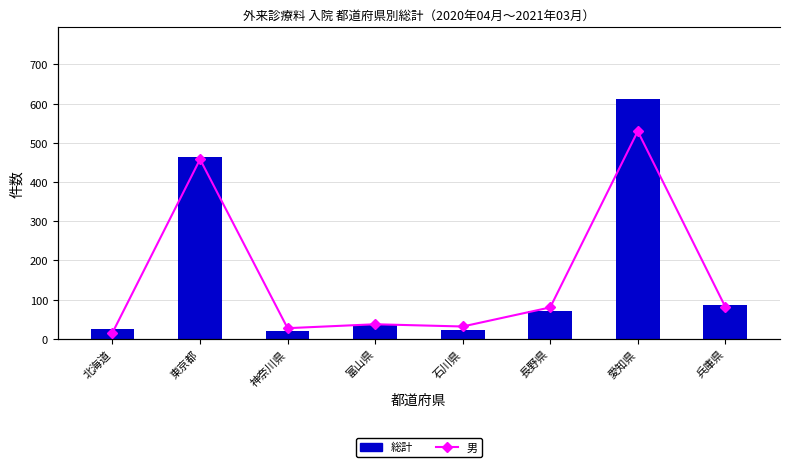

What is the total value across all series at 長野県?

128